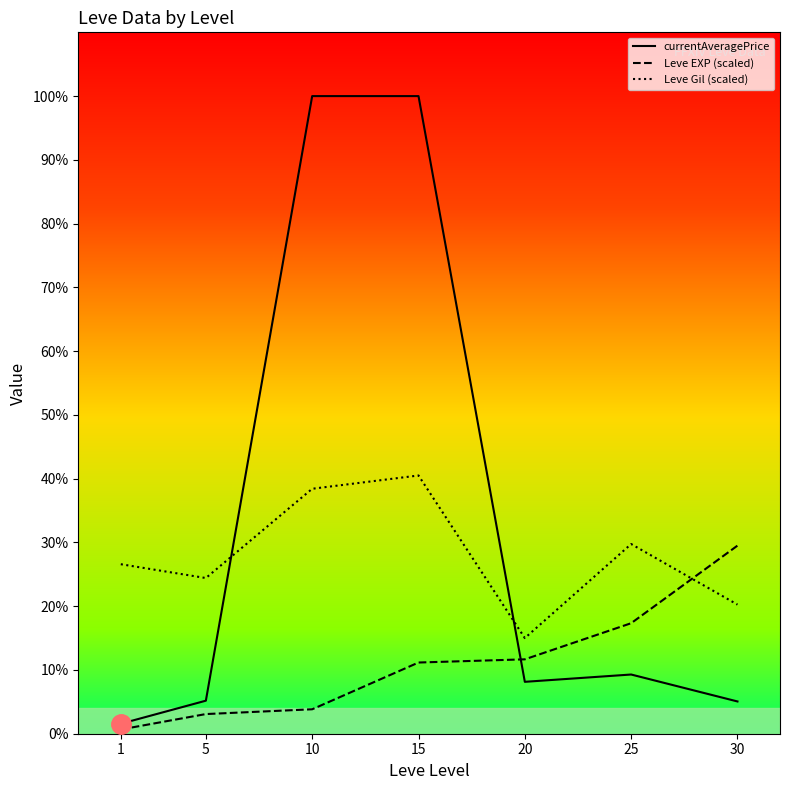

At which label does Leve Gil (scaled) first exceed 53166?

1